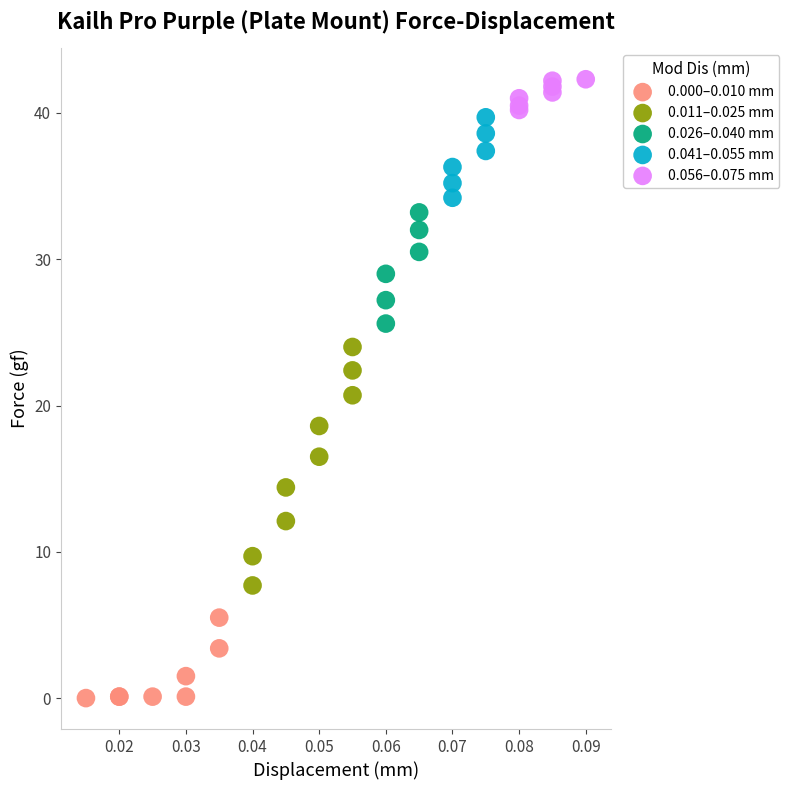

Which series reaches the minimum Y coordinate?

0.000–0.010 mm